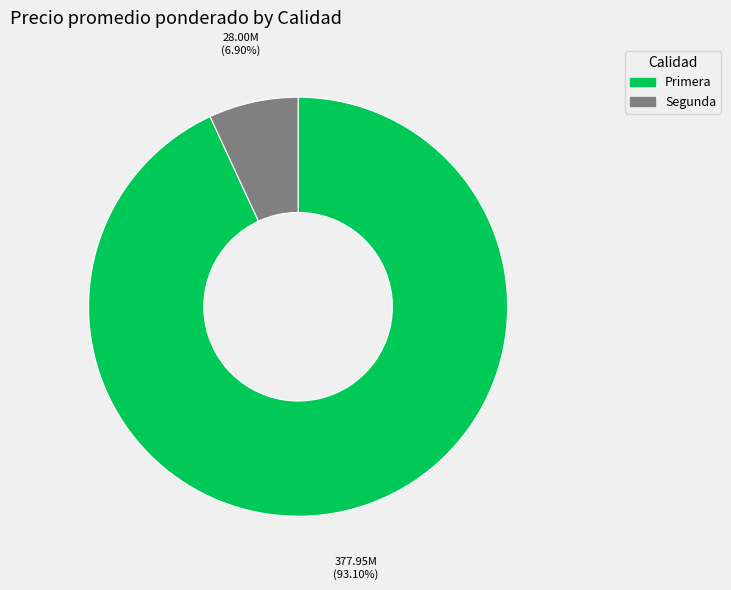

Between Primera and Segunda, which is larger?

Primera